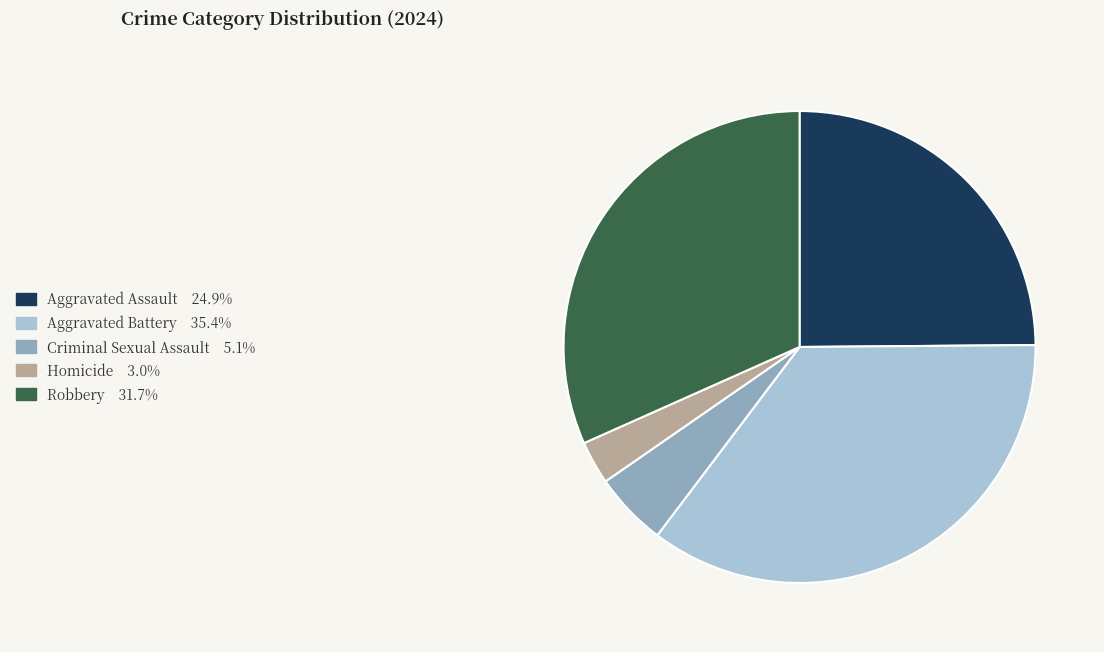

What is the ratio of the value at Criminal Sexual Assault to the value at Robbery?

0.2